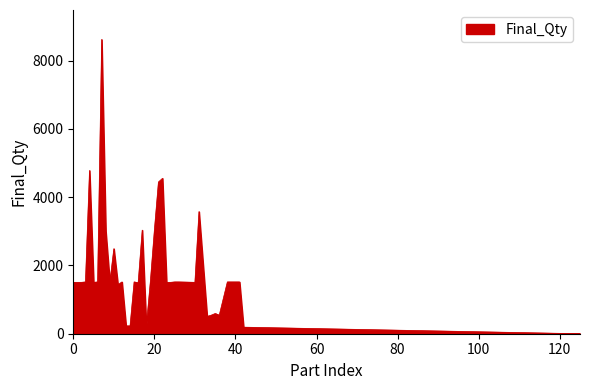

What is the difference between the maximum and minimum values?

8616